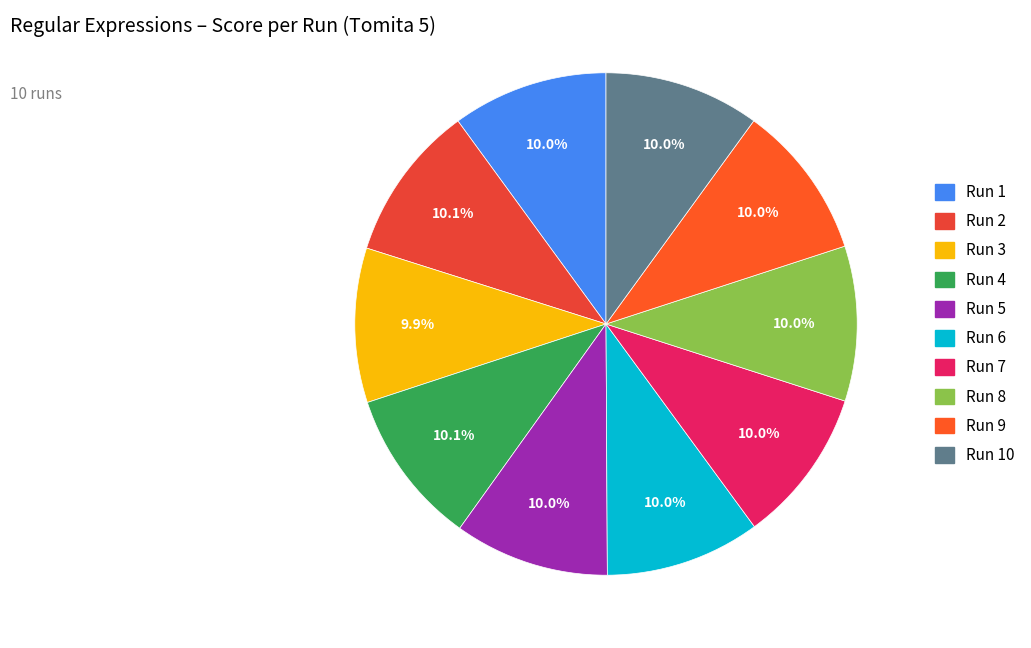

To the nearest percent, what is the combined percentage of Run 5 and Run 7?

20%